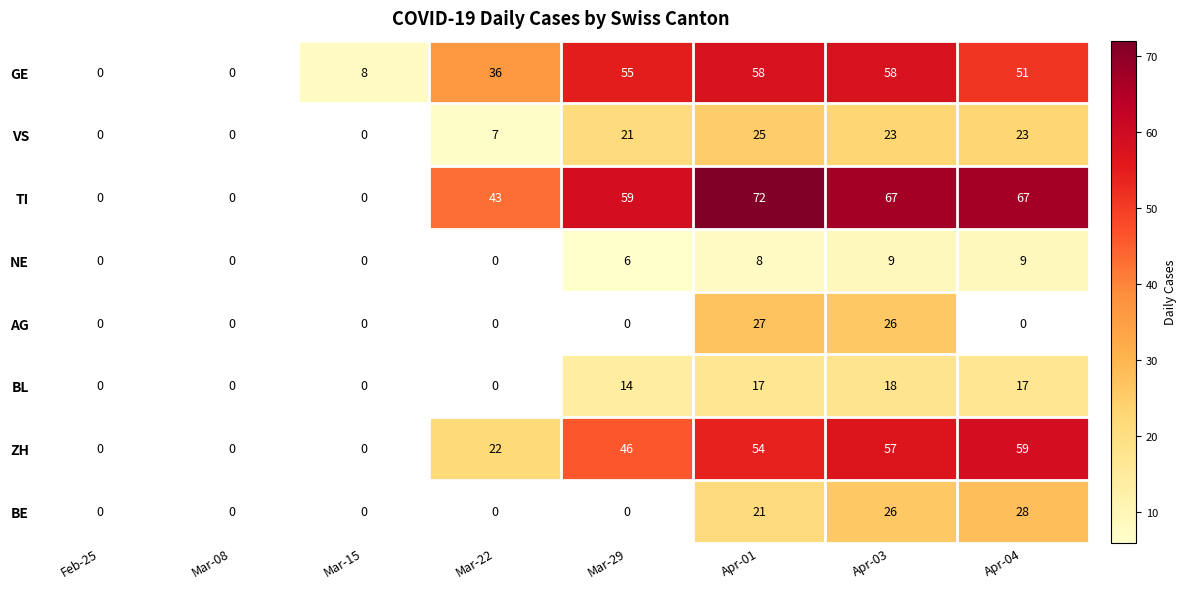

Where does the NE series first go above 6?

Apr-01